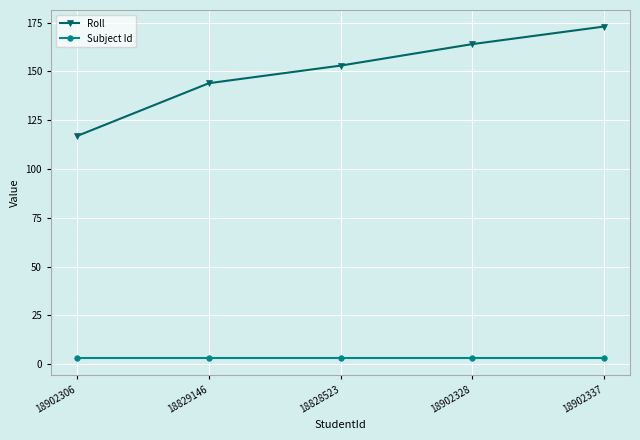

How many lines are shown in the chart?

2